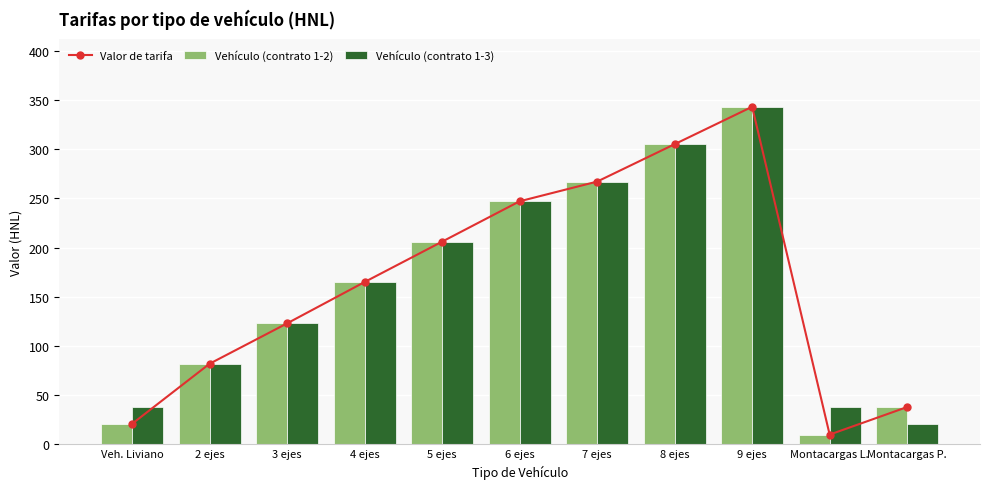

Rank the categories by Valor de tarifa value from lowest to highest.

Montacargas L., Veh. Liviano, Montacargas P., 2 ejes, 3 ejes, 4 ejes, 5 ejes, 6 ejes, 7 ejes, 8 ejes, 9 ejes